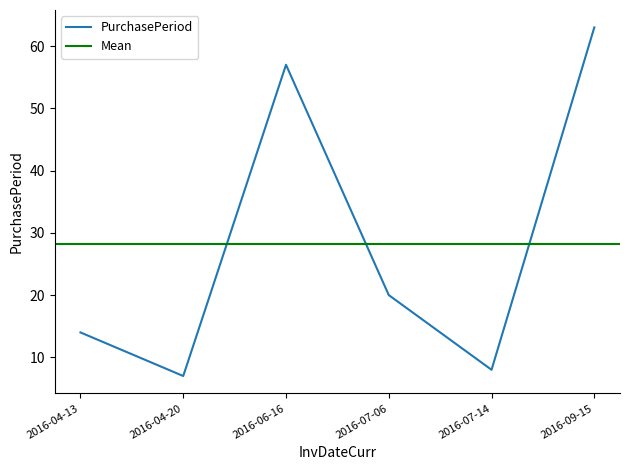

How many data points are above 20?

2